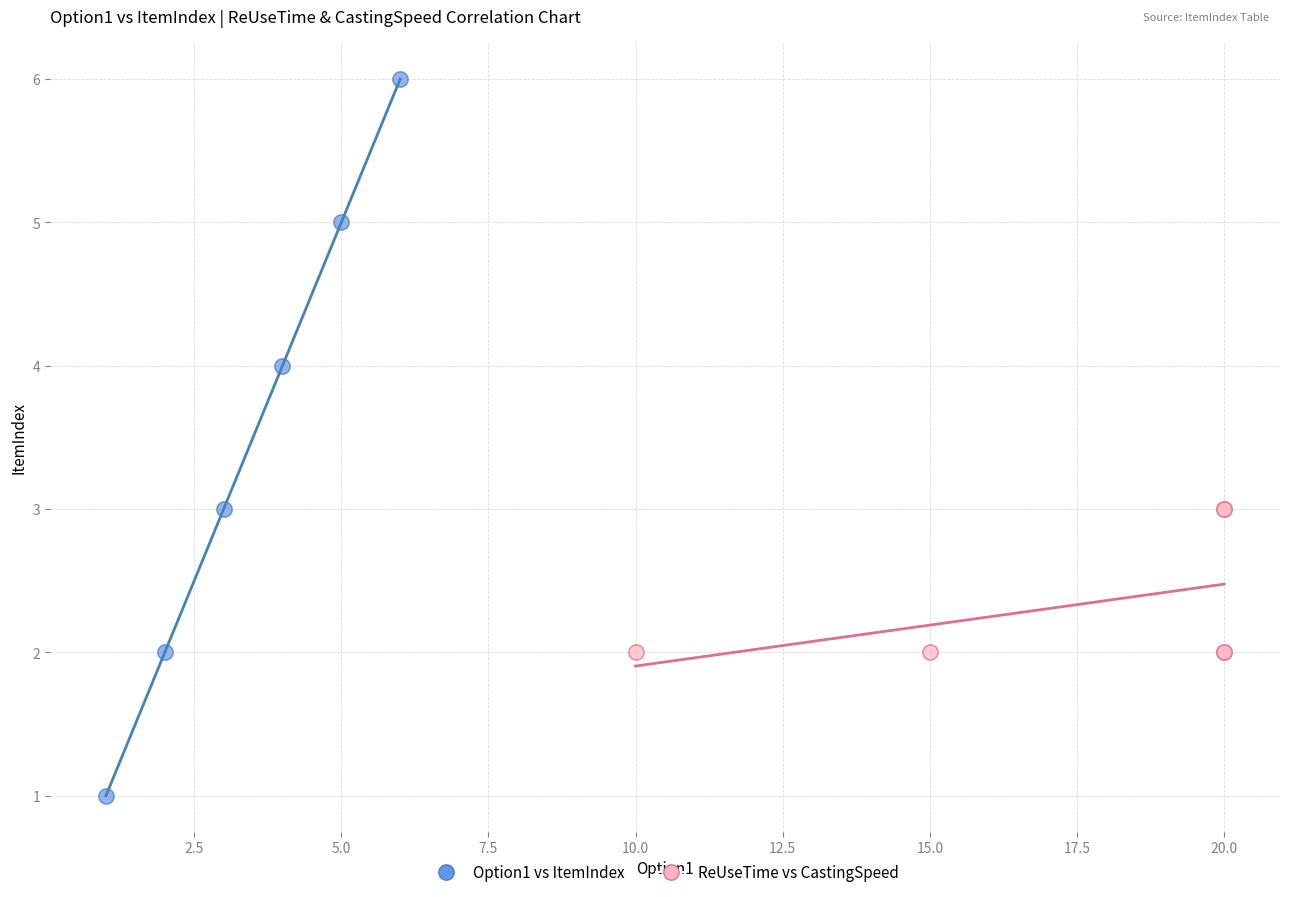

Which series has the widest spread of Y values?

Option1 vs ItemIndex